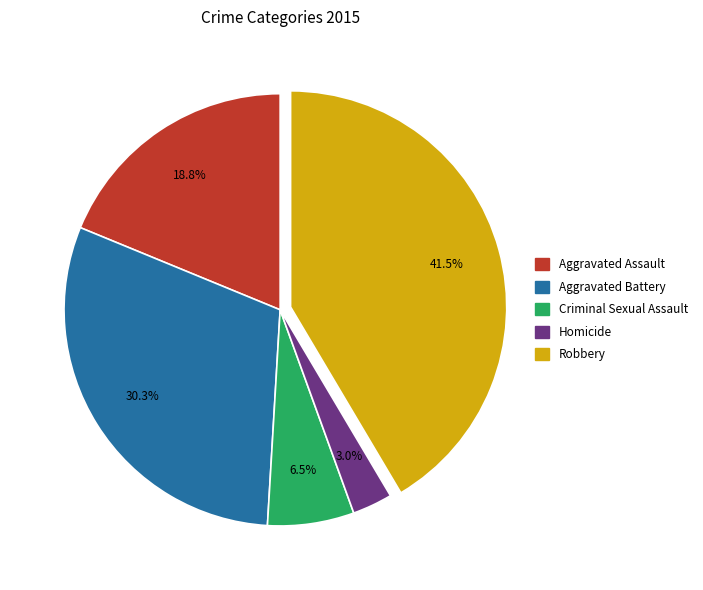

True or false: Aggravated Battery accounts for 45% of the total.

False